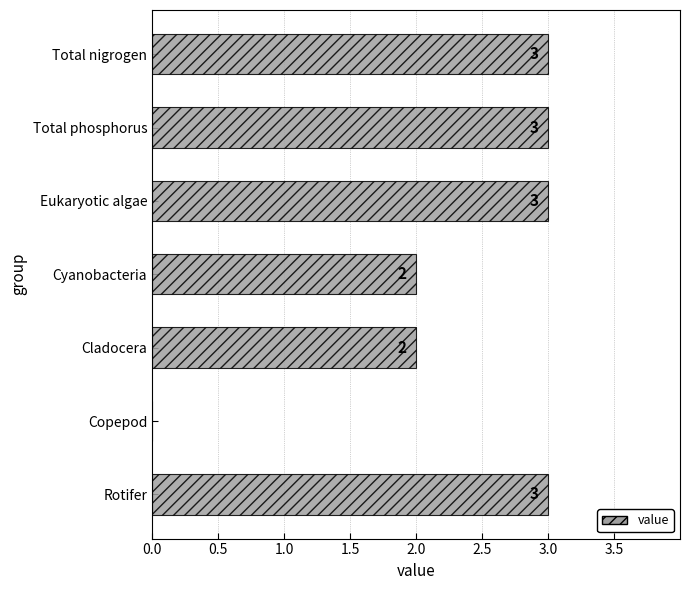

What is the sum of all values?

16